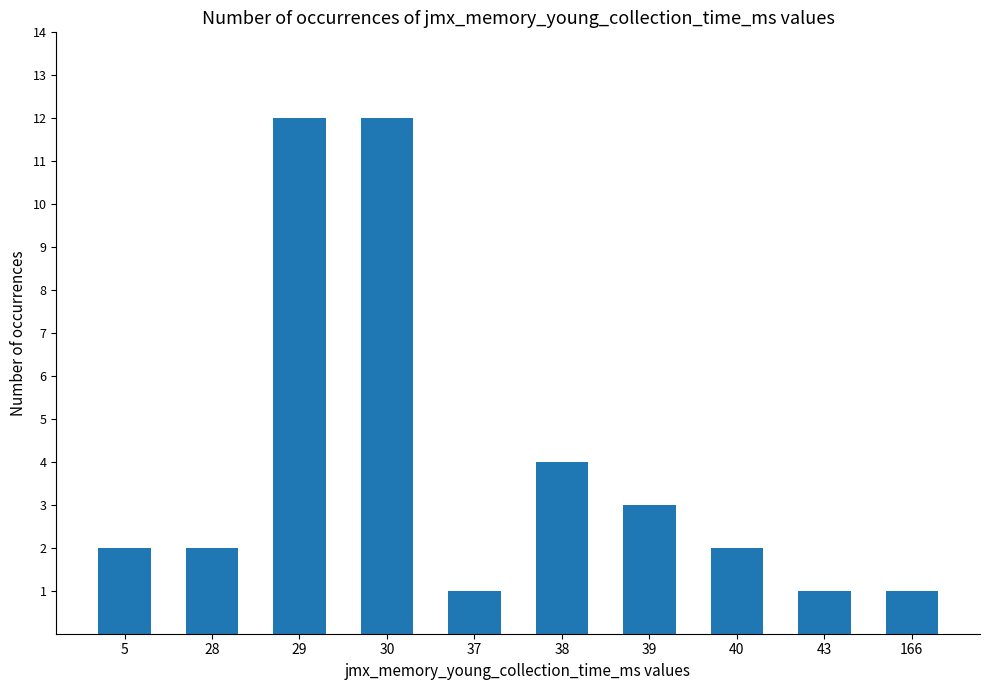

What is the value of the 4th bar from the left?

12